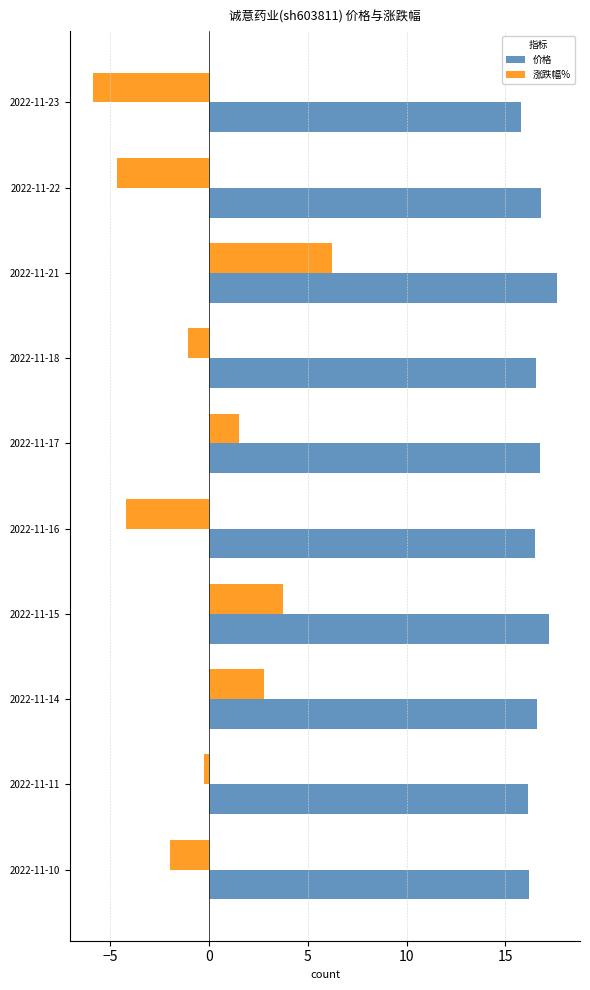

At 2022-11-15, list the series in order from largest to smallest.

价格, 涨跌幅%